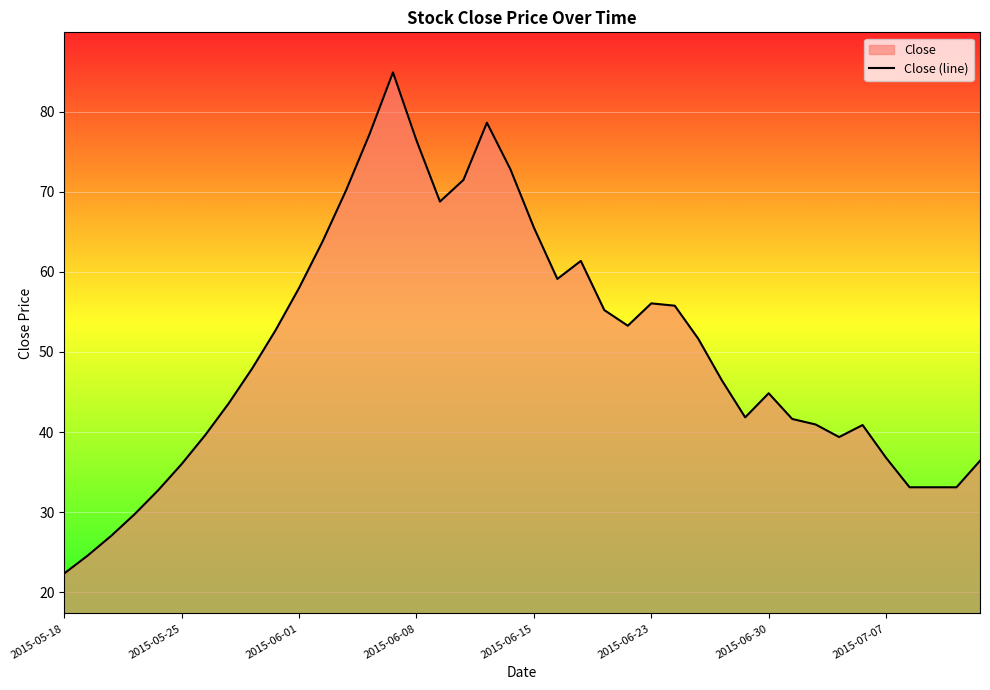

The value at 2015-05-18 is 7.1. True or false?

False